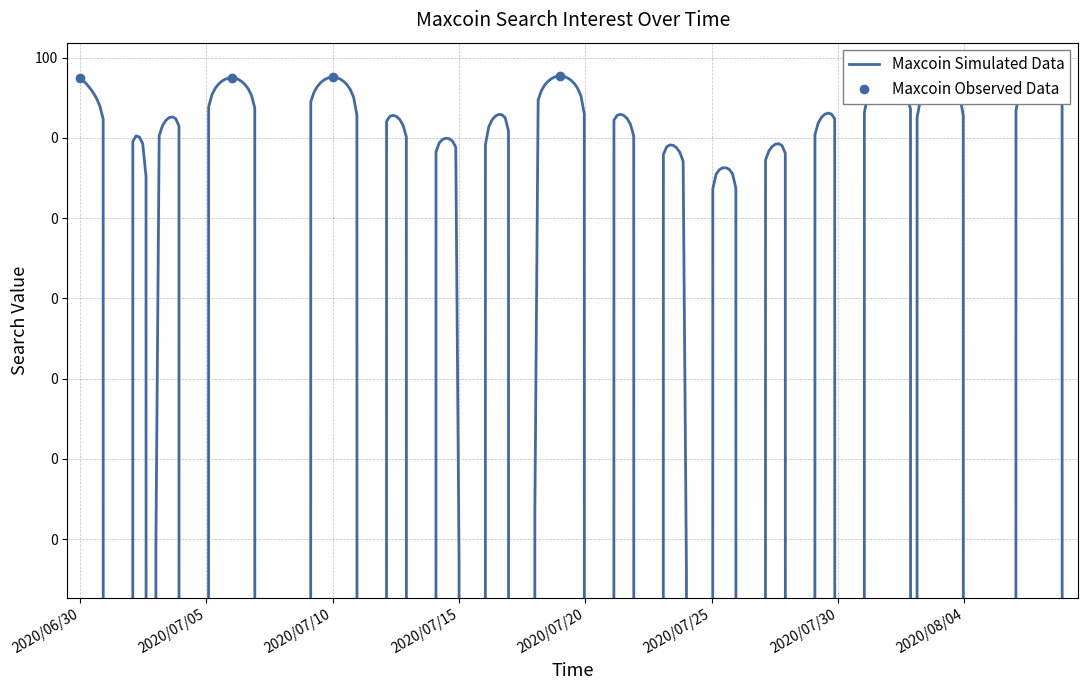

Where is the data nearest to the value 19?

2020/07/10